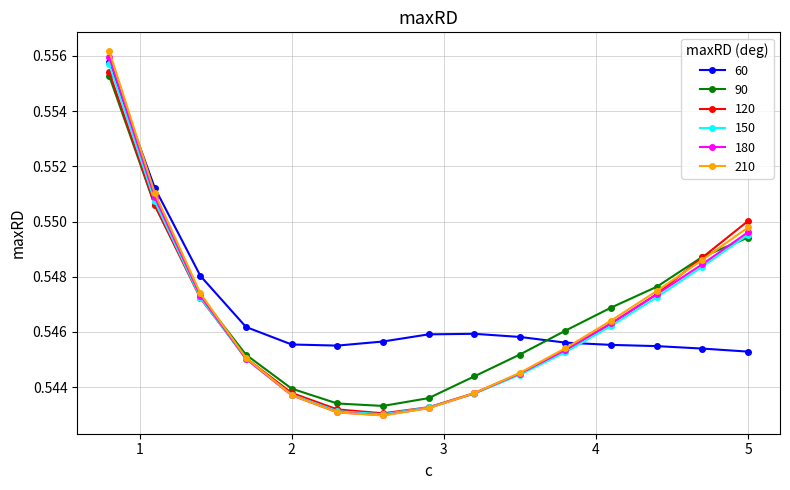

Which series has the widest spread of values?

210